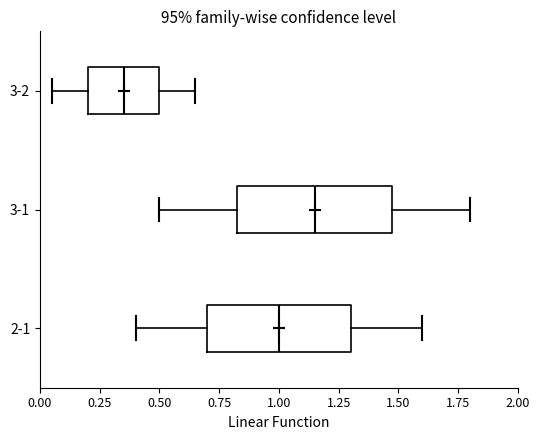

Where does the left whisker of the box for 3-2 end on the x-axis? The values are not printed on the chart, so give them approximately, as read against the axis.

0.05